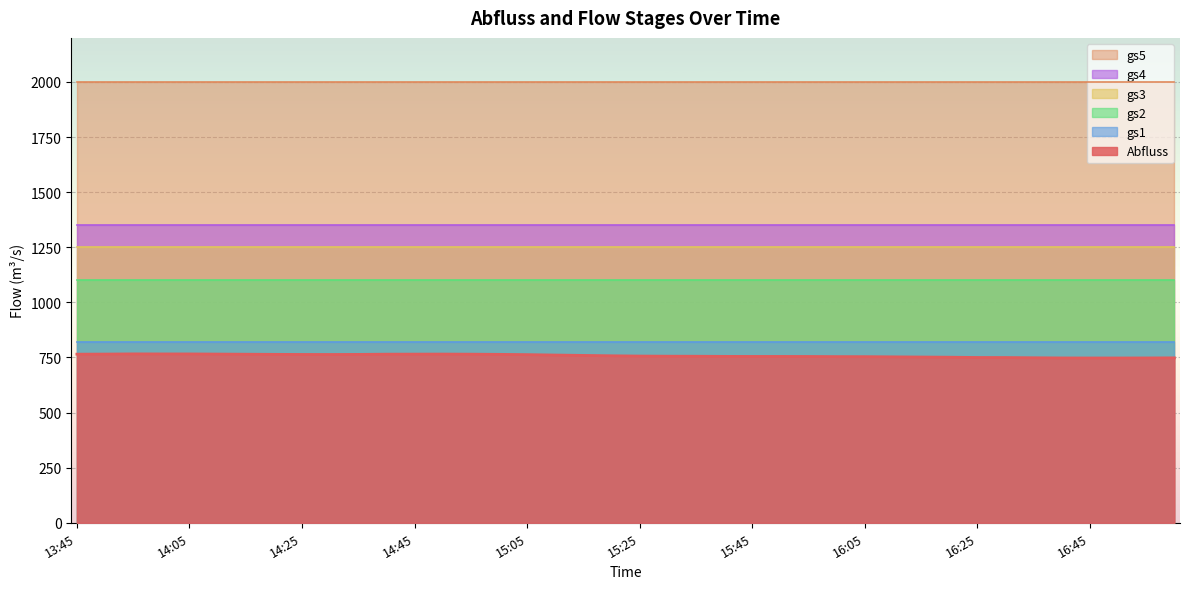

At 14:05, list the series in order from smallest to largest.

Abfluss, gs1, gs2, gs3, gs4, gs5